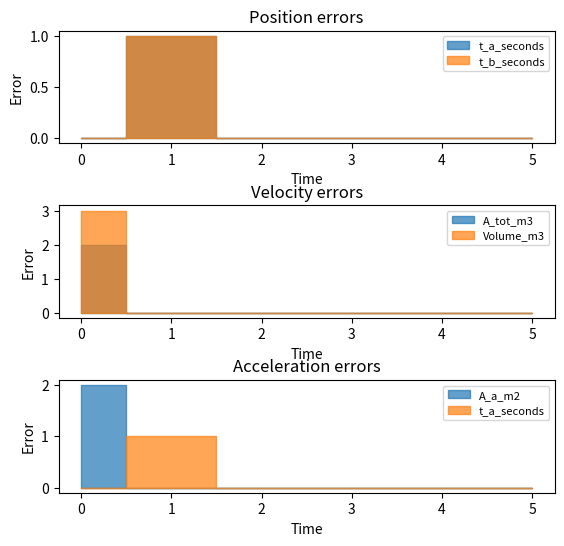

Between 0 and 3, which series saw the biggest shift?

Volume_m3